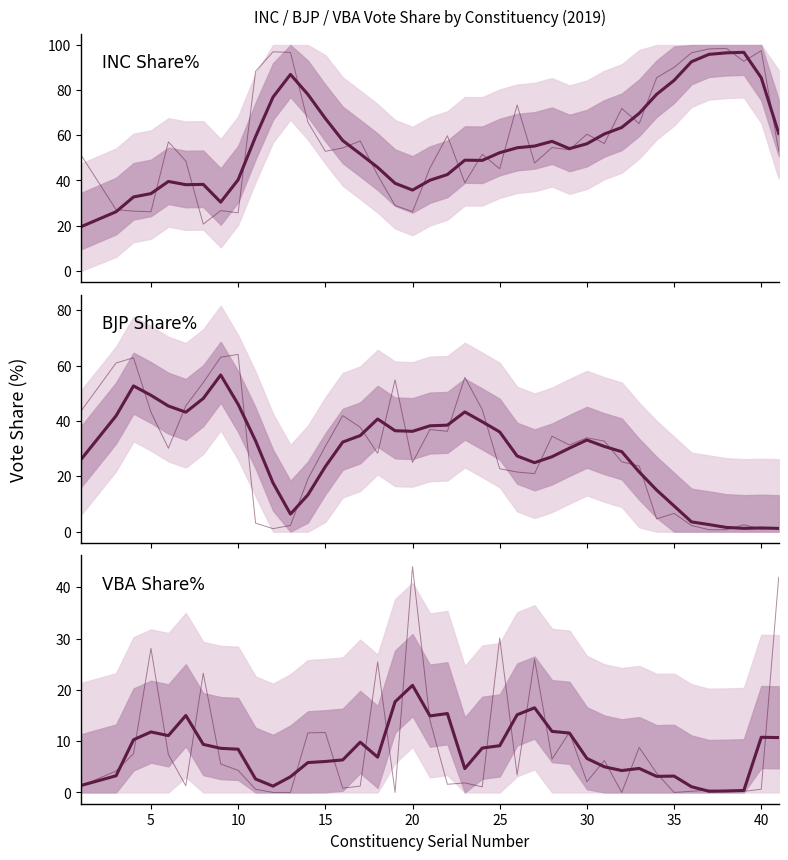

How many series are shown in this chart?

3